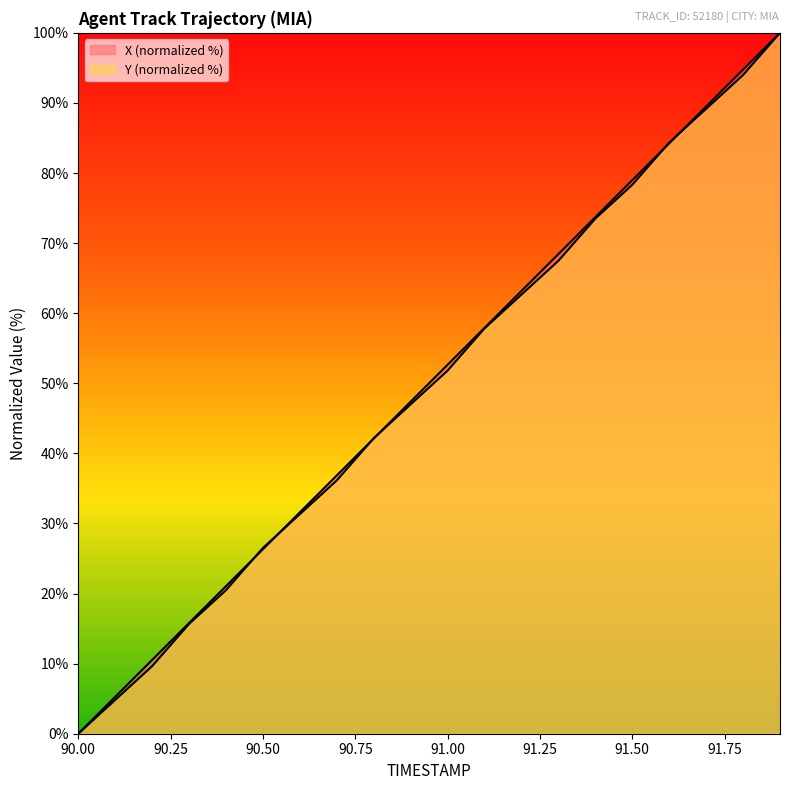

At which label does X first exceed 52?

91.0